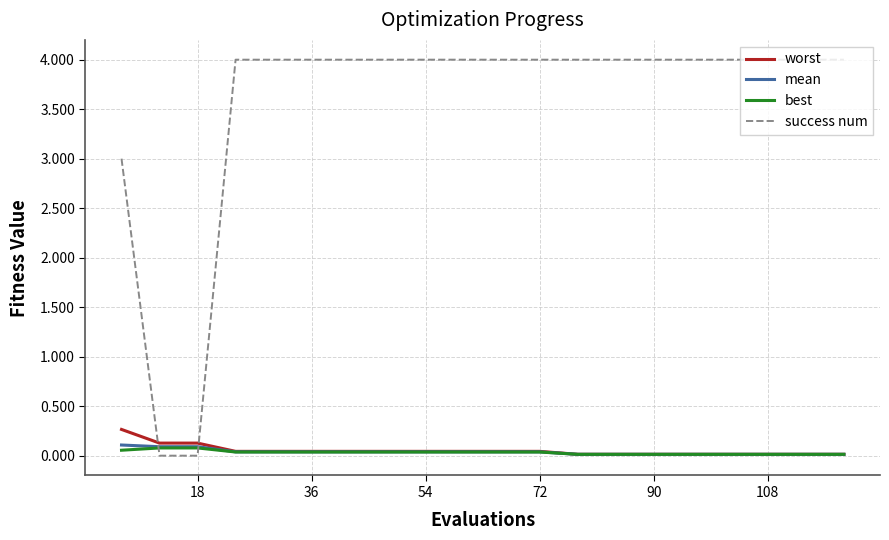

Which series has the largest total across all categories?

success num